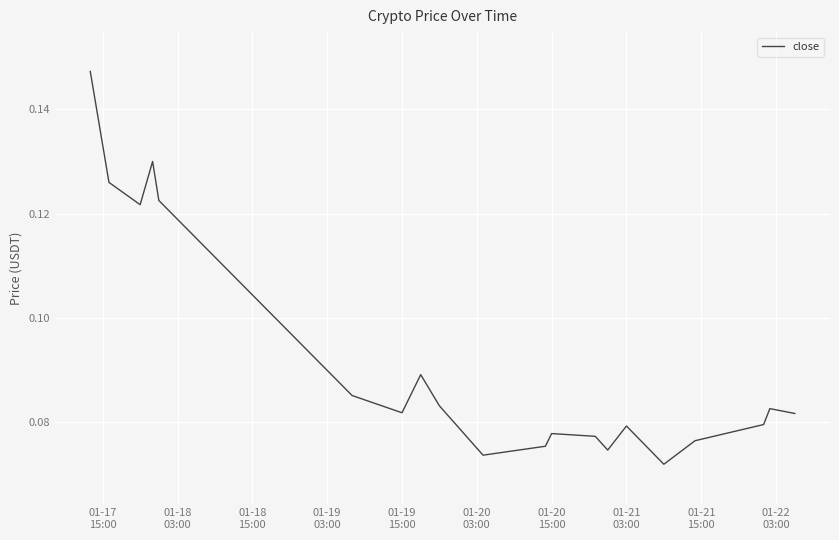

Reading left to right, list all the values displayed in this chart.

0.1	0.1	0.1	0.1	0.1	0.1	0.1	0.1	0.1	0.1	0.1	0.1	0.1	0.1	0.1	0.1	0.1	0.1	0.1	0.1